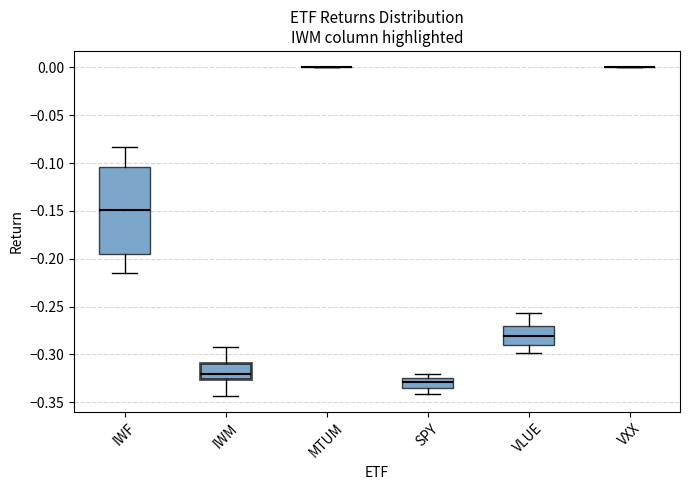

Comparing the boxes themselves (not the whiskers), which one is the tallest?

IWF